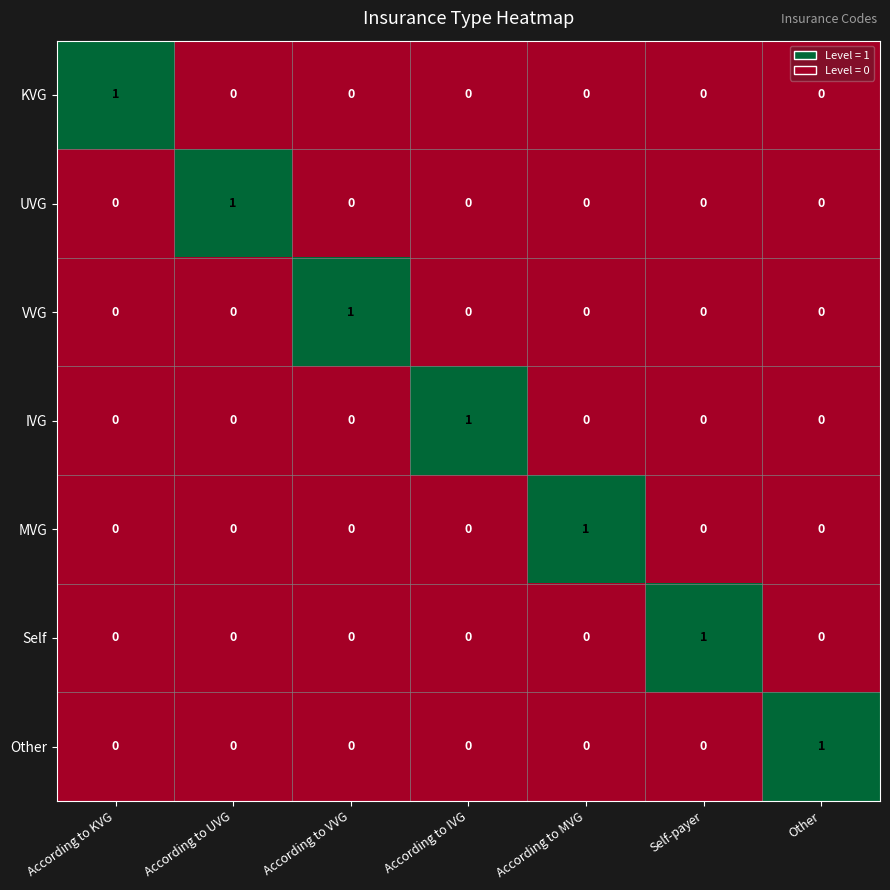

The value of MVG at According to UVG is 0. True or false?

True